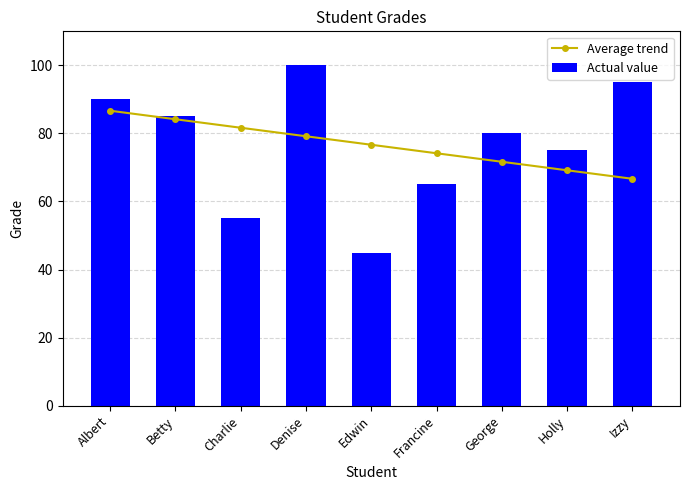

True or false: Actual value has a value of 141.0 at Izzy.

False